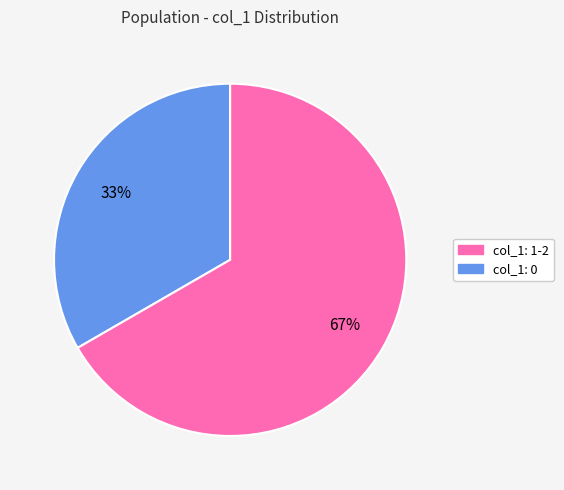

Is there any slice that represents more than half of the pie?

Yes